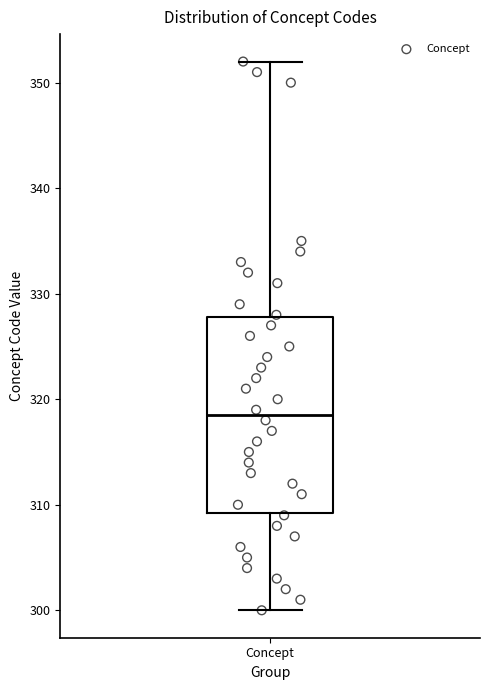

Where does the lower whisker of the box for Concept end on the y-axis? The values are not printed on the chart, so give them approximately, as read against the axis.

300